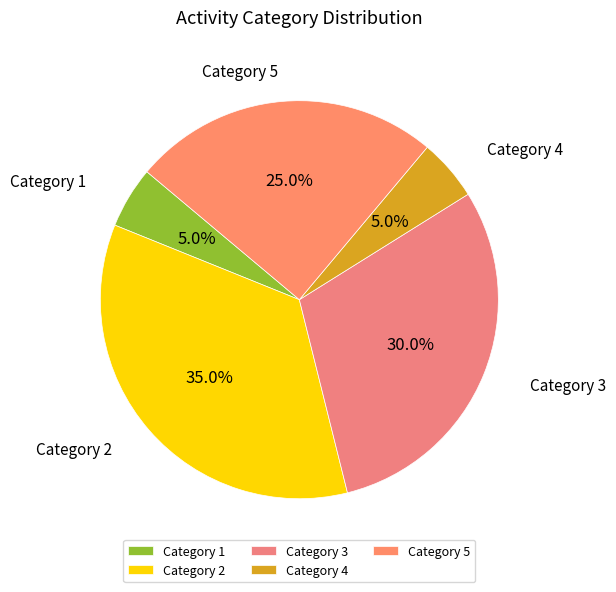

What is the largest slice in the pie chart?

Category 2